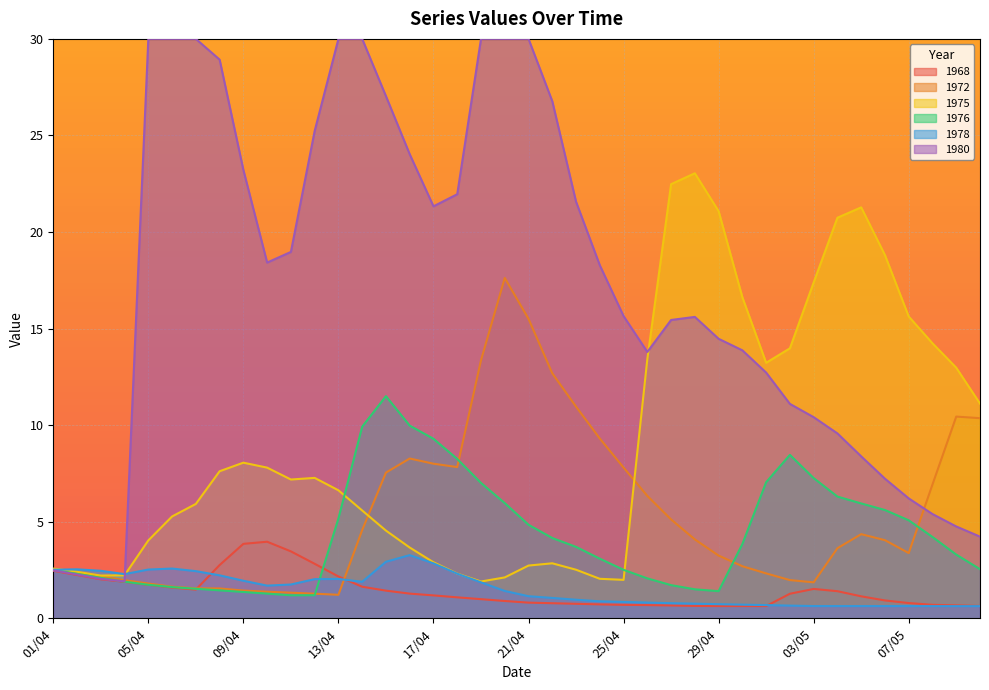

How many values in the 1978 series are below 1?

18